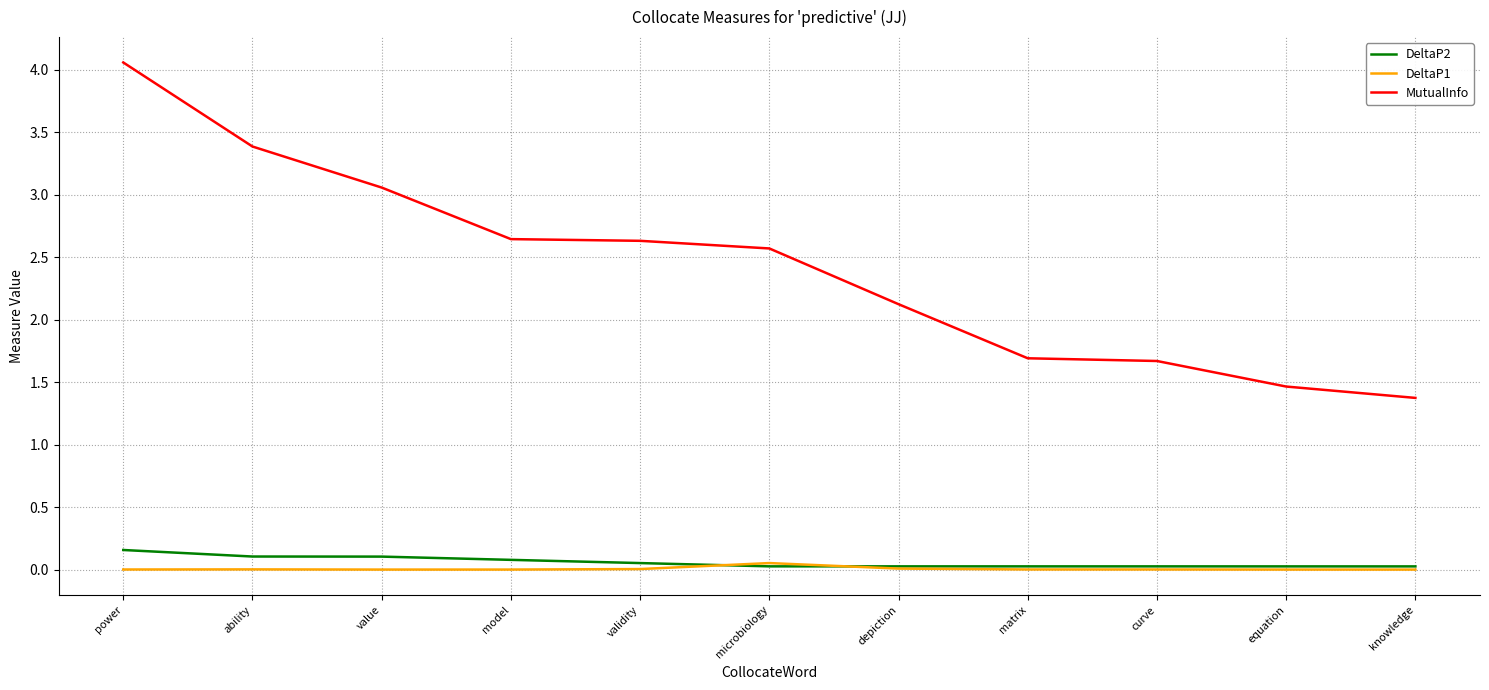

At how many categories does at least one series exceed 1?

11